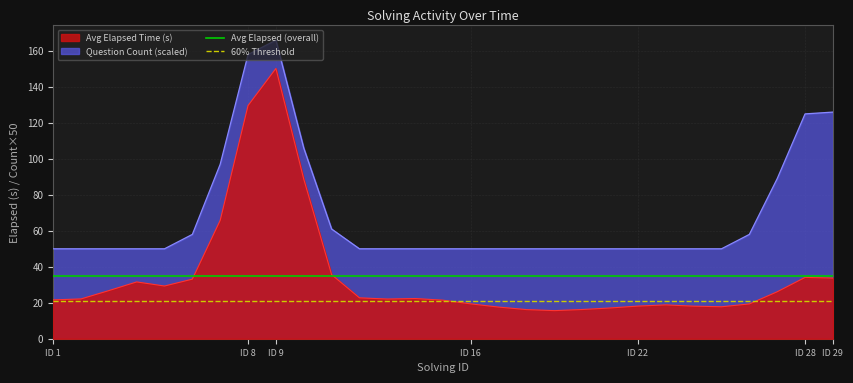

True or false: Avg Elapsed Time (s) and Question Count (scaled) cross at least once.

False